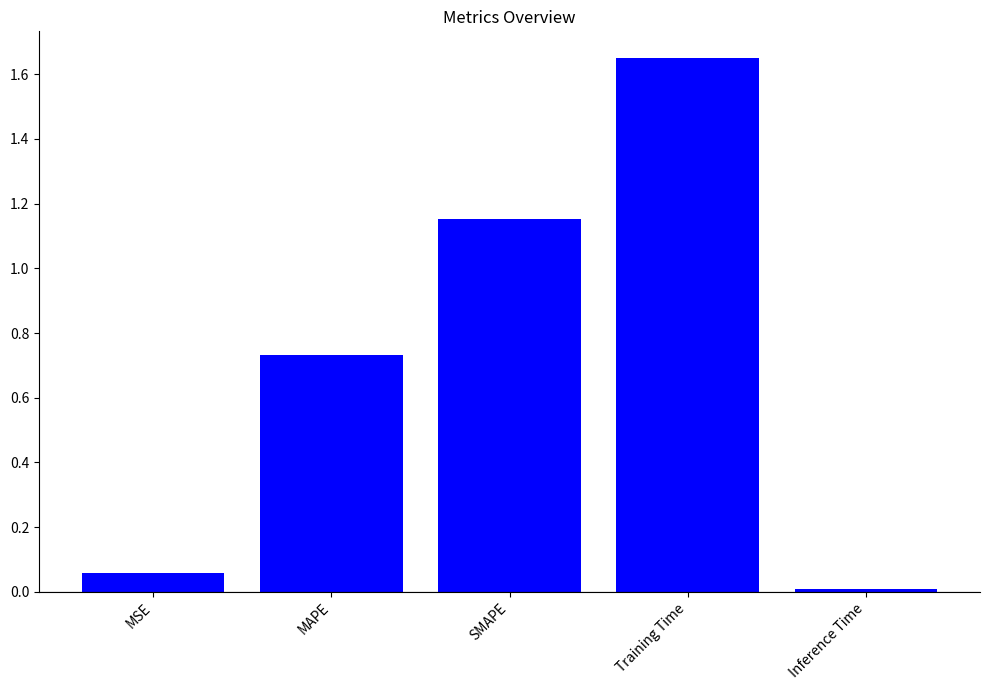

How many distinct data groups are displayed?

1